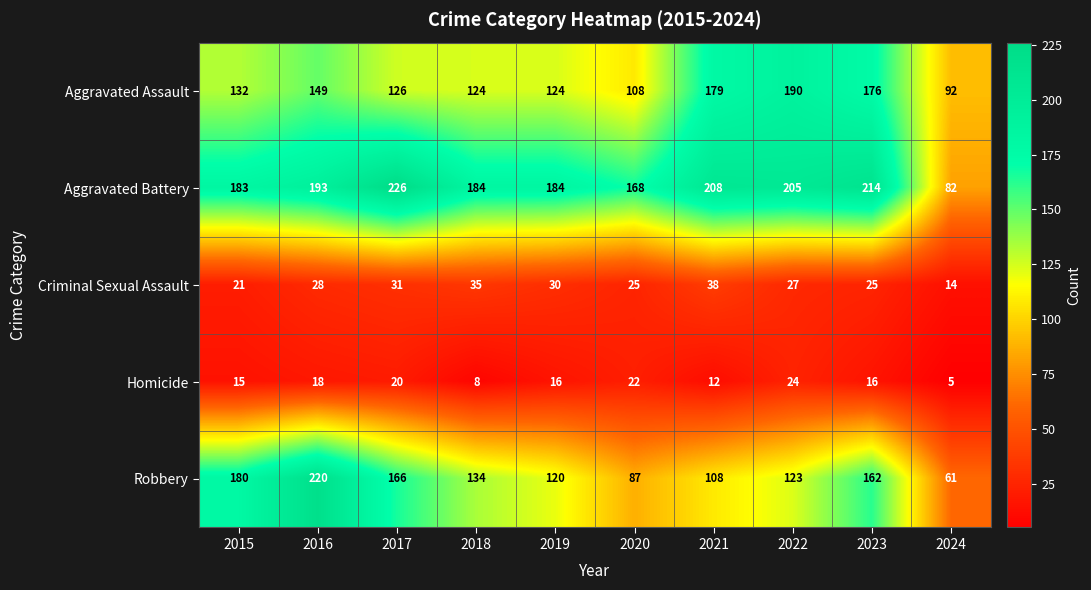

What is the smallest value displayed?

5